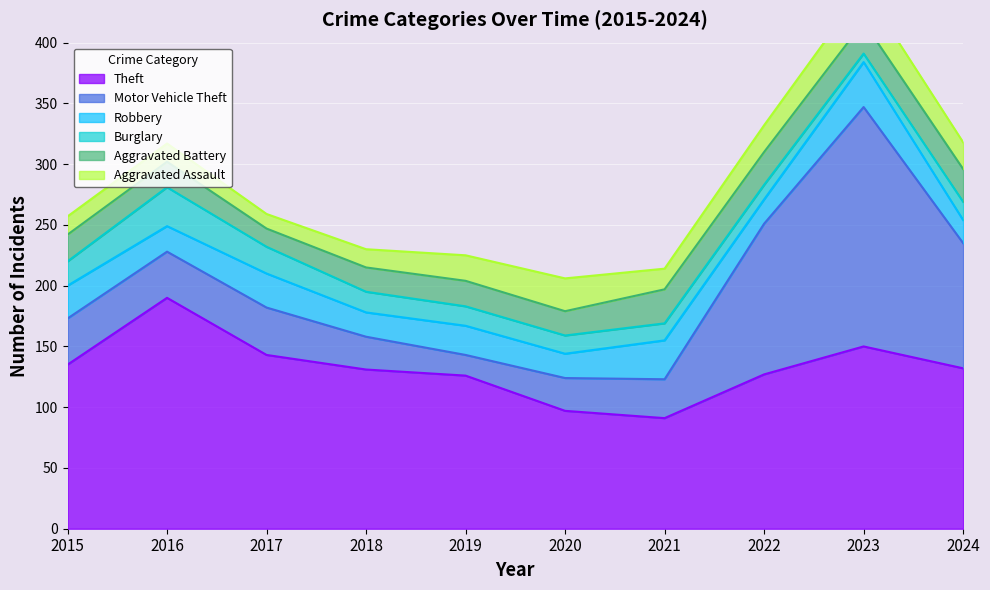

What is the minimum value for Theft?

91